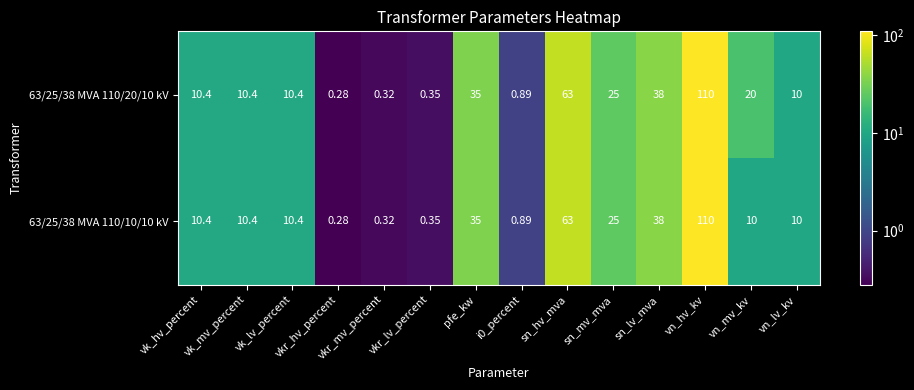

Which category has the lowest value across all series?

vkr_hv_percent